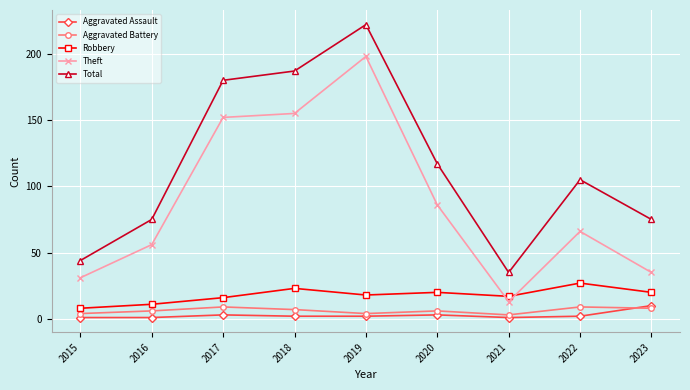

What is the difference between the maximum and second lowest values in the Aggravated Assault series?

9